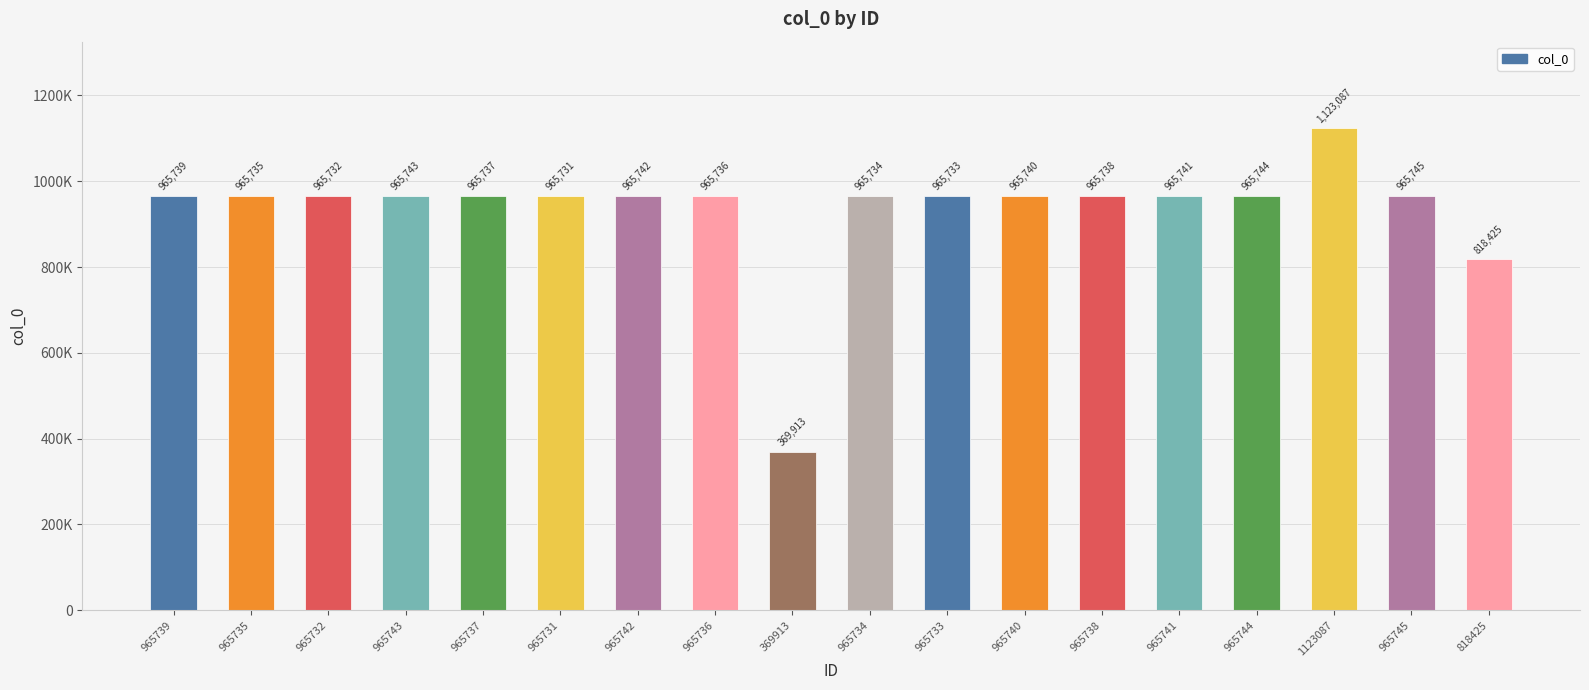

Does the chart contain any negative values?

No